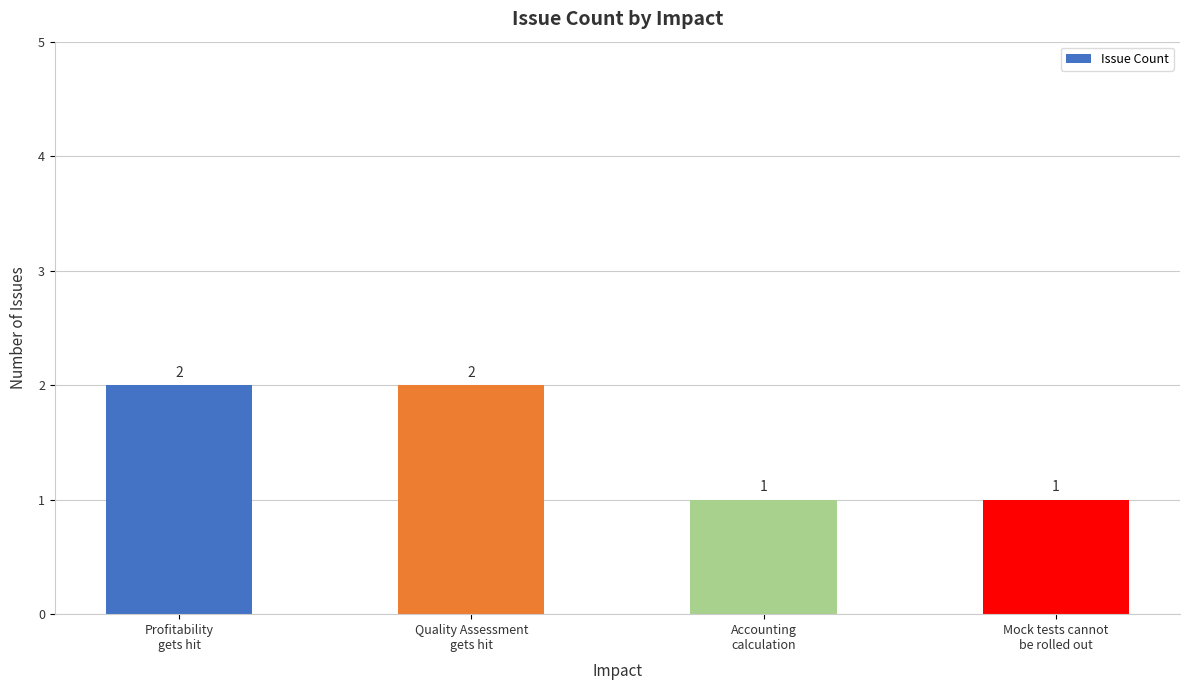

Reading left to right, list all the values displayed in this chart.

Profitability
gets hit=2	Quality Assessment
gets hit=2	Accounting
calculation=1	Mock tests cannot
be rolled out=1